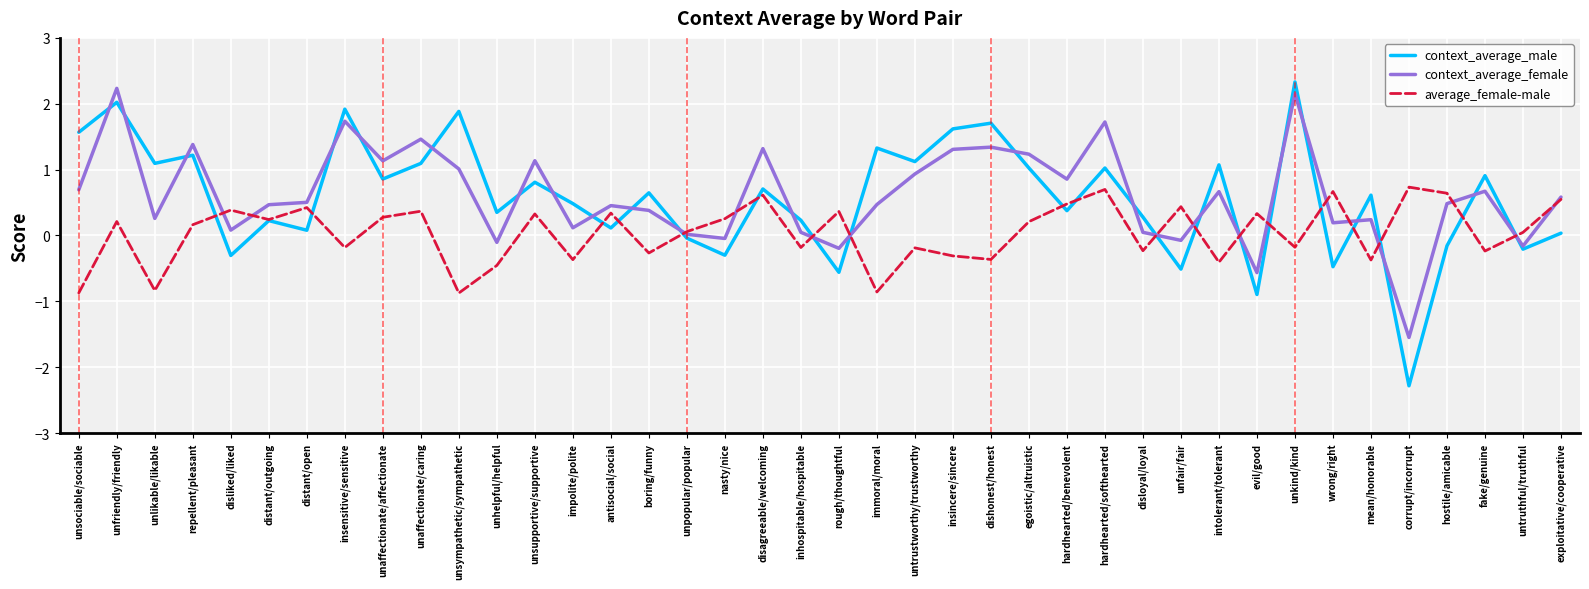

Where is the first local minimum for context_average_female?

unlikable/likable